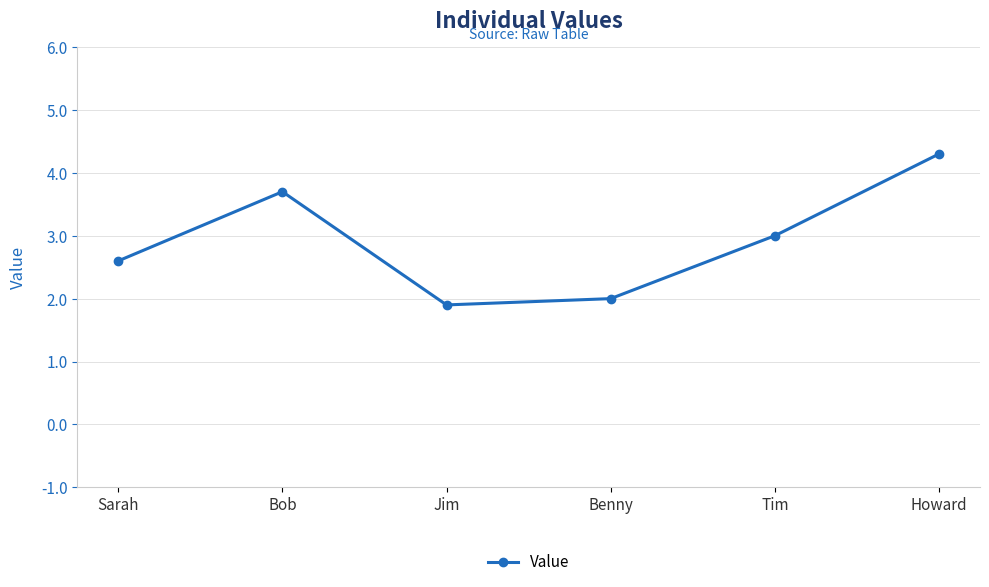

How many interior local valleys (lower than both neighbors) does the data have?

1